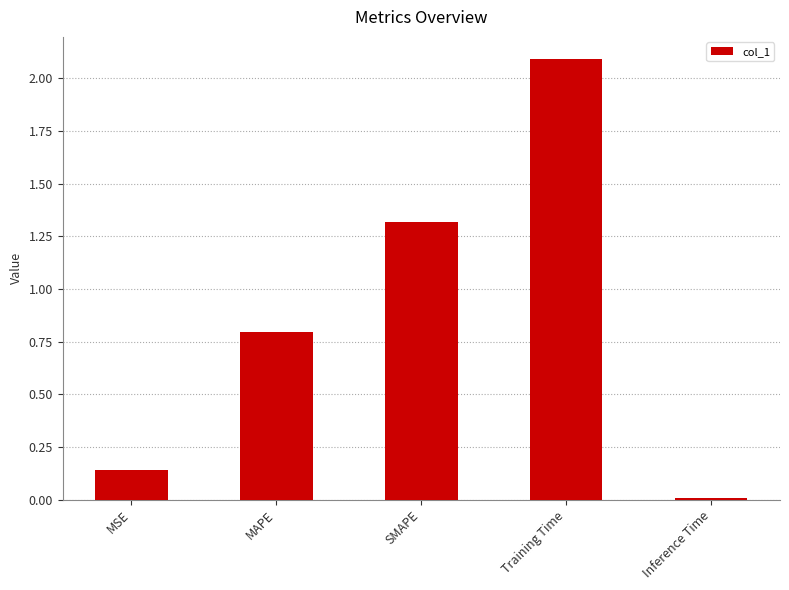

List the labels in order of value, smallest first.

Inference Time, MSE, MAPE, SMAPE, Training Time